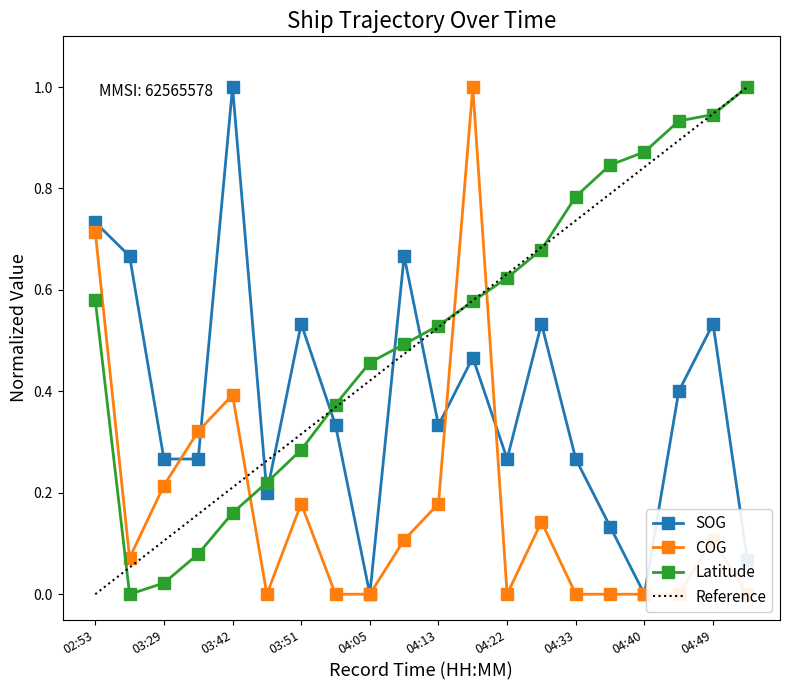

Reading right to left, what are all the values shown in this chart?

SOG: 05:03=0.1	04:49=0.5	04:47=0.4	04:40=0.0	04:38=0.1	04:33=0.3	04:27=0.5	04:22=0.3	04:18=0.5	04:13=0.3	04:09=0.7	04:05=0.0	03:57=0.3	03:51=0.5	03:46=0.2	03:42=1.0	03:35=0.3	03:29=0.3	03:24=0.7	02:53=0.7
COG: 05:03=0.0	04:49=0.1	04:47=0.0	04:40=0.0	04:38=0.0	04:33=0.0	04:27=0.1	04:22=0.0	04:18=1.0	04:13=0.2	04:09=0.1	04:05=0.0	03:57=0.0	03:51=0.2	03:46=0.0	03:42=0.4	03:35=0.3	03:29=0.2	03:24=0.1	02:53=0.7
Latitude: 05:03=1.0	04:49=0.9	04:47=0.9	04:40=0.9	04:38=0.8	04:33=0.8	04:27=0.7	04:22=0.6	04:18=0.6	04:13=0.5	04:09=0.5	04:05=0.5	03:57=0.4	03:51=0.3	03:46=0.2	03:42=0.2	03:35=0.1	03:29=0.0	03:24=0.0	02:53=0.6